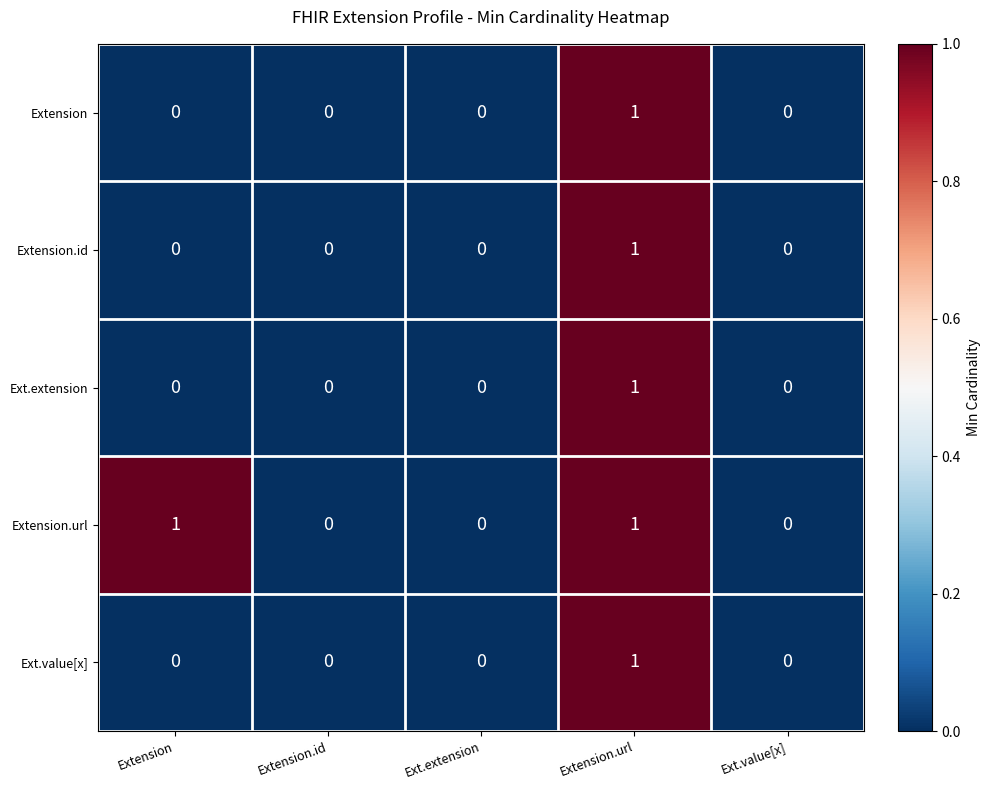

What is the greatest value displayed?

1